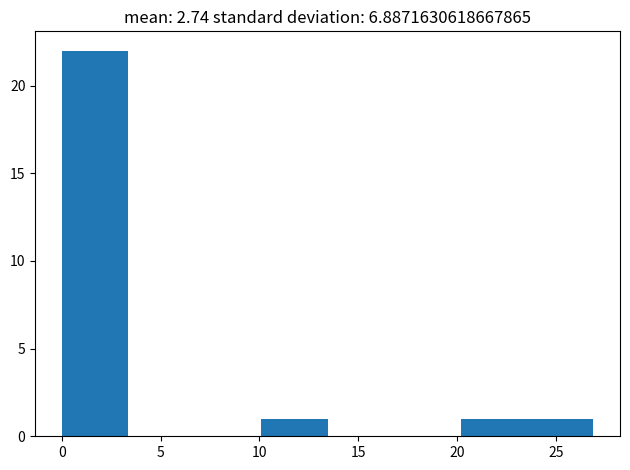

Which range on the x-axis has the tallest bar?

0.0 to 3.5